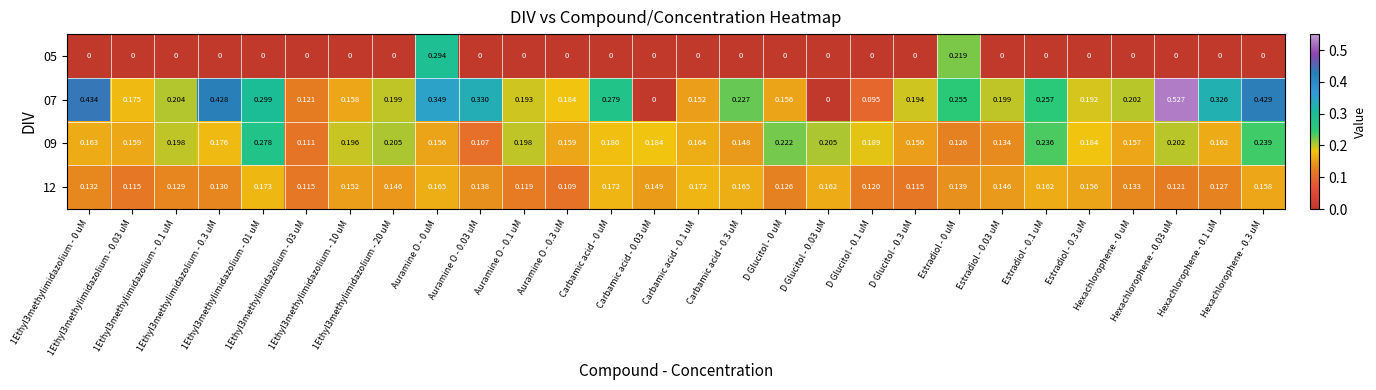

Reading left to right, what are all the values shown in this chart?

05: 1Ethyl3methylimidazolium - 0 uM=0.0	1Ethyl3methylimidazolium - 0.03 uM=0.0	1Ethyl3methylimidazolium - 0.1 uM=0.0	1Ethyl3methylimidazolium - 0.3 uM=0.0	1Ethyl3methylimidazolium - 01 uM=0.0	1Ethyl3methylimidazolium - 03 uM=0.0	1Ethyl3methylimidazolium - 10 uM=0.0	1Ethyl3methylimidazolium - 20 uM=0.0	Auramine O - 0 uM=0.3	Auramine O - 0.03 uM=0.0	Auramine O - 0.1 uM=0.0	Auramine O - 0.3 uM=0.0	Carbamic acid - 0 uM=0.0	Carbamic acid - 0.03 uM=0.0	Carbamic acid - 0.1 uM=0.0	Carbamic acid - 0.3 uM=0.0	D Glucitol - 0 uM=0.0	D Glucitol - 0.03 uM=0.0	D Glucitol - 0.1 uM=0.0	D Glucitol - 0.3 uM=0.0	Estradiol - 0 uM=0.2	Estradiol - 0.03 uM=0.0	Estradiol - 0.1 uM=0.0	Estradiol - 0.3 uM=0.0	Hexachlorophene - 0 uM=0.0	Hexachlorophene - 0.03 uM=0.0	Hexachlorophene - 0.1 uM=0.0	Hexachlorophene - 0.3 uM=0.0
07: 1Ethyl3methylimidazolium - 0 uM=0.4	1Ethyl3methylimidazolium - 0.03 uM=0.2	1Ethyl3methylimidazolium - 0.1 uM=0.2	1Ethyl3methylimidazolium - 0.3 uM=0.4	1Ethyl3methylimidazolium - 01 uM=0.3	1Ethyl3methylimidazolium - 03 uM=0.1	1Ethyl3methylimidazolium - 10 uM=0.2	1Ethyl3methylimidazolium - 20 uM=0.2	Auramine O - 0 uM=0.3	Auramine O - 0.03 uM=0.3	Auramine O - 0.1 uM=0.2	Auramine O - 0.3 uM=0.2	Carbamic acid - 0 uM=0.3	Carbamic acid - 0.03 uM=0.0	Carbamic acid - 0.1 uM=0.2	Carbamic acid - 0.3 uM=0.2	D Glucitol - 0 uM=0.2	D Glucitol - 0.03 uM=0.0	D Glucitol - 0.1 uM=0.1	D Glucitol - 0.3 uM=0.2	Estradiol - 0 uM=0.3	Estradiol - 0.03 uM=0.2	Estradiol - 0.1 uM=0.3	Estradiol - 0.3 uM=0.2	Hexachlorophene - 0 uM=0.2	Hexachlorophene - 0.03 uM=0.5	Hexachlorophene - 0.1 uM=0.3	Hexachlorophene - 0.3 uM=0.4
09: 1Ethyl3methylimidazolium - 0 uM=0.2	1Ethyl3methylimidazolium - 0.03 uM=0.2	1Ethyl3methylimidazolium - 0.1 uM=0.2	1Ethyl3methylimidazolium - 0.3 uM=0.2	1Ethyl3methylimidazolium - 01 uM=0.3	1Ethyl3methylimidazolium - 03 uM=0.1	1Ethyl3methylimidazolium - 10 uM=0.2	1Ethyl3methylimidazolium - 20 uM=0.2	Auramine O - 0 uM=0.2	Auramine O - 0.03 uM=0.1	Auramine O - 0.1 uM=0.2	Auramine O - 0.3 uM=0.2	Carbamic acid - 0 uM=0.2	Carbamic acid - 0.03 uM=0.2	Carbamic acid - 0.1 uM=0.2	Carbamic acid - 0.3 uM=0.1	D Glucitol - 0 uM=0.2	D Glucitol - 0.03 uM=0.2	D Glucitol - 0.1 uM=0.2	D Glucitol - 0.3 uM=0.1	Estradiol - 0 uM=0.1	Estradiol - 0.03 uM=0.1	Estradiol - 0.1 uM=0.2	Estradiol - 0.3 uM=0.2	Hexachlorophene - 0 uM=0.2	Hexachlorophene - 0.03 uM=0.2	Hexachlorophene - 0.1 uM=0.2	Hexachlorophene - 0.3 uM=0.2
12: 1Ethyl3methylimidazolium - 0 uM=0.1	1Ethyl3methylimidazolium - 0.03 uM=0.1	1Ethyl3methylimidazolium - 0.1 uM=0.1	1Ethyl3methylimidazolium - 0.3 uM=0.1	1Ethyl3methylimidazolium - 01 uM=0.2	1Ethyl3methylimidazolium - 03 uM=0.1	1Ethyl3methylimidazolium - 10 uM=0.2	1Ethyl3methylimidazolium - 20 uM=0.1	Auramine O - 0 uM=0.2	Auramine O - 0.03 uM=0.1	Auramine O - 0.1 uM=0.1	Auramine O - 0.3 uM=0.1	Carbamic acid - 0 uM=0.2	Carbamic acid - 0.03 uM=0.1	Carbamic acid - 0.1 uM=0.2	Carbamic acid - 0.3 uM=0.2	D Glucitol - 0 uM=0.1	D Glucitol - 0.03 uM=0.2	D Glucitol - 0.1 uM=0.1	D Glucitol - 0.3 uM=0.1	Estradiol - 0 uM=0.1	Estradiol - 0.03 uM=0.1	Estradiol - 0.1 uM=0.2	Estradiol - 0.3 uM=0.2	Hexachlorophene - 0 uM=0.1	Hexachlorophene - 0.03 uM=0.1	Hexachlorophene - 0.1 uM=0.1	Hexachlorophene - 0.3 uM=0.2